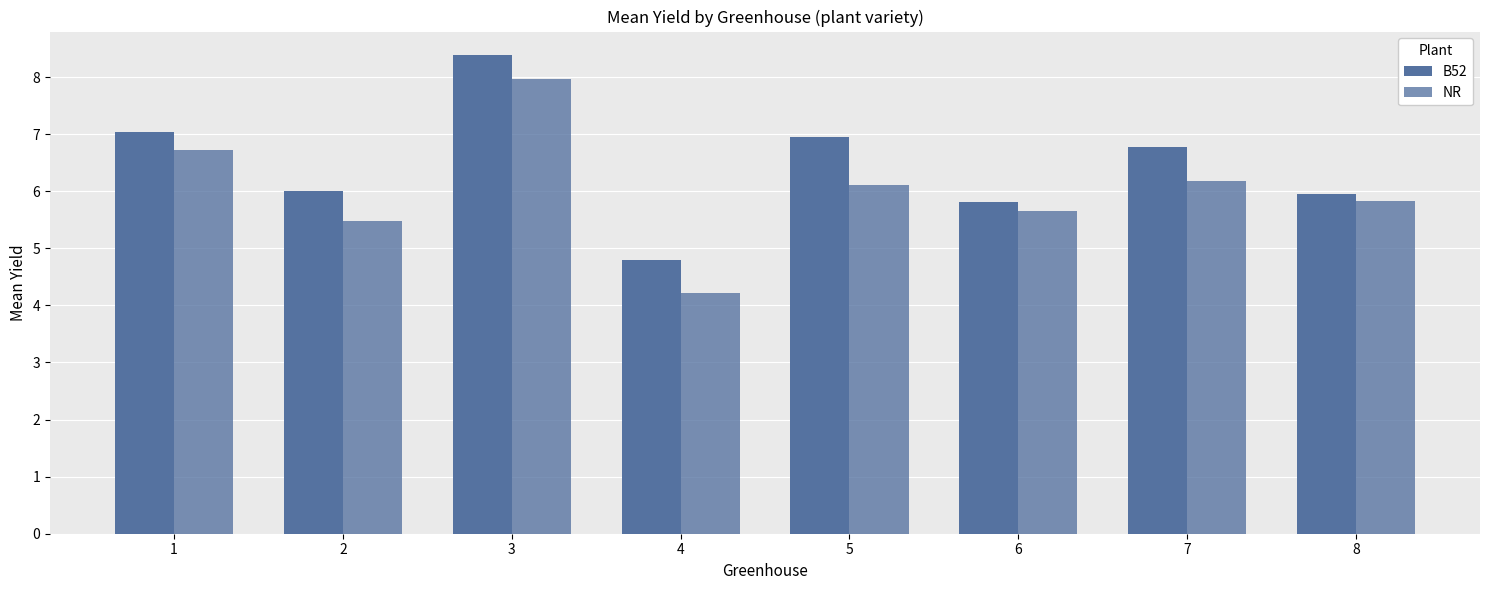

Is it true that B52 equals 7.0 at 5?

True